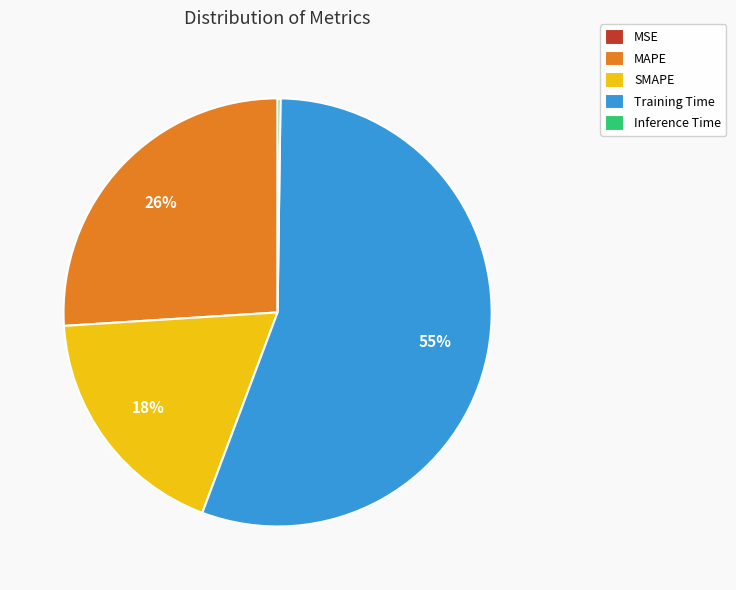

Is there any slice that represents more than half of the pie?

Yes